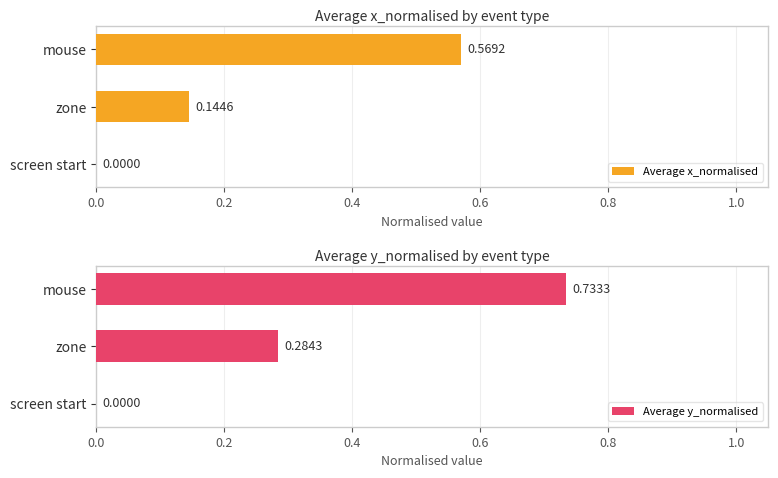

What is the difference between the maximum and minimum values in the Average y_normalised series?

0.7